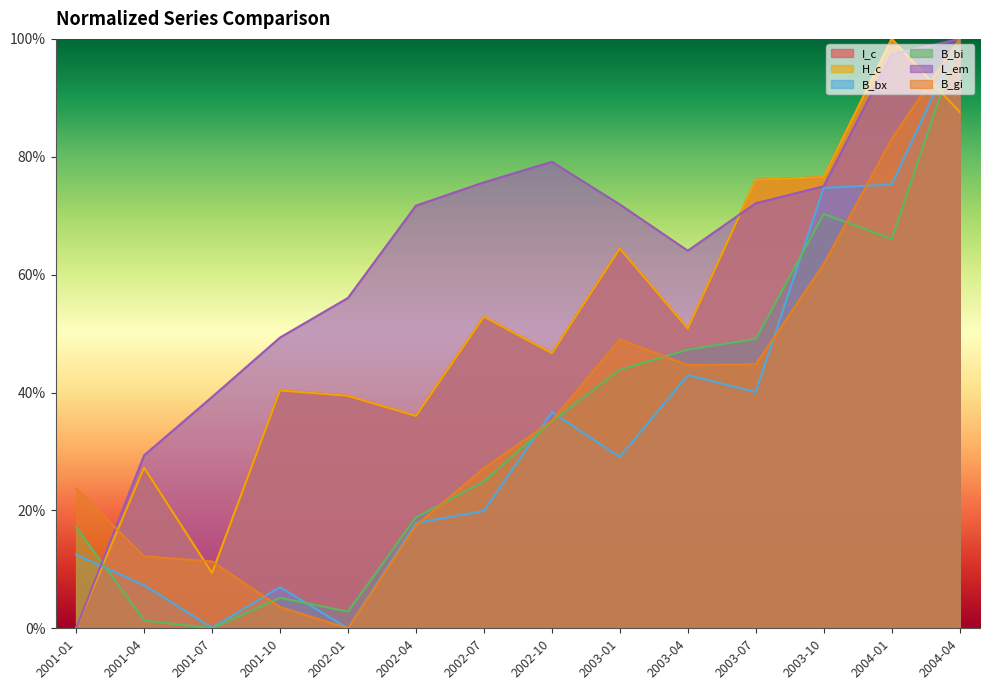

How many interior local valleys does the L_em series have?

1